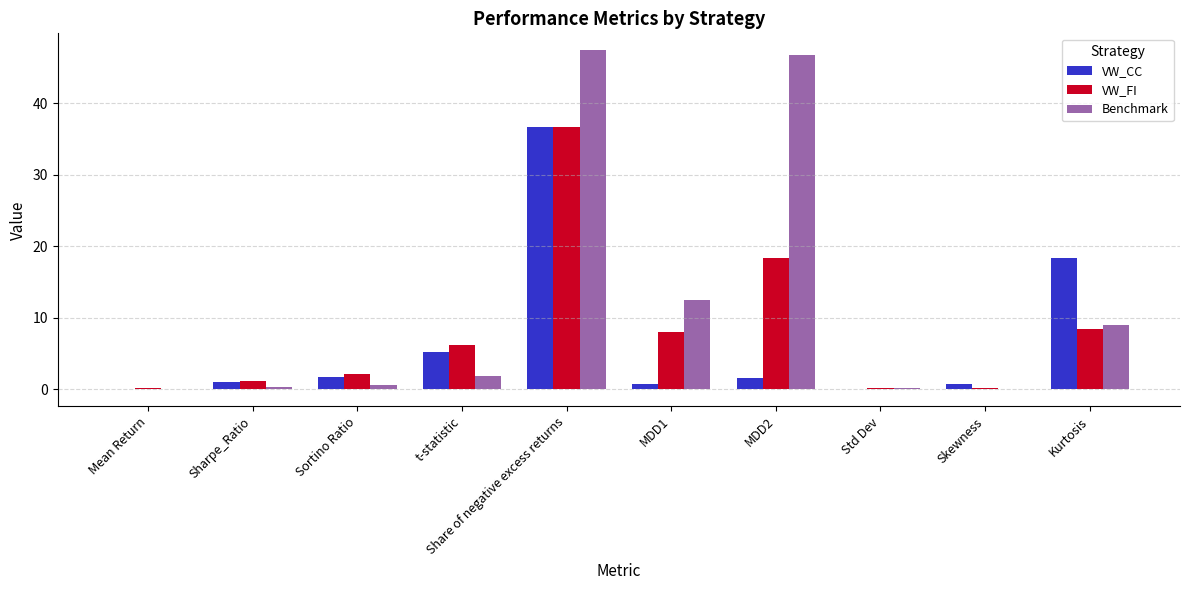

At which label is Benchmark closest to 23?

MDD1